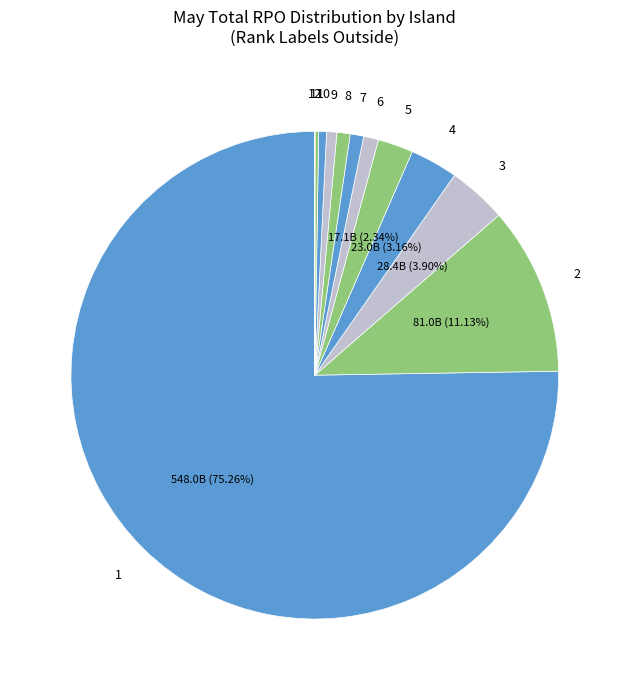

To the nearest percent, what is the average slice percentage?

8%